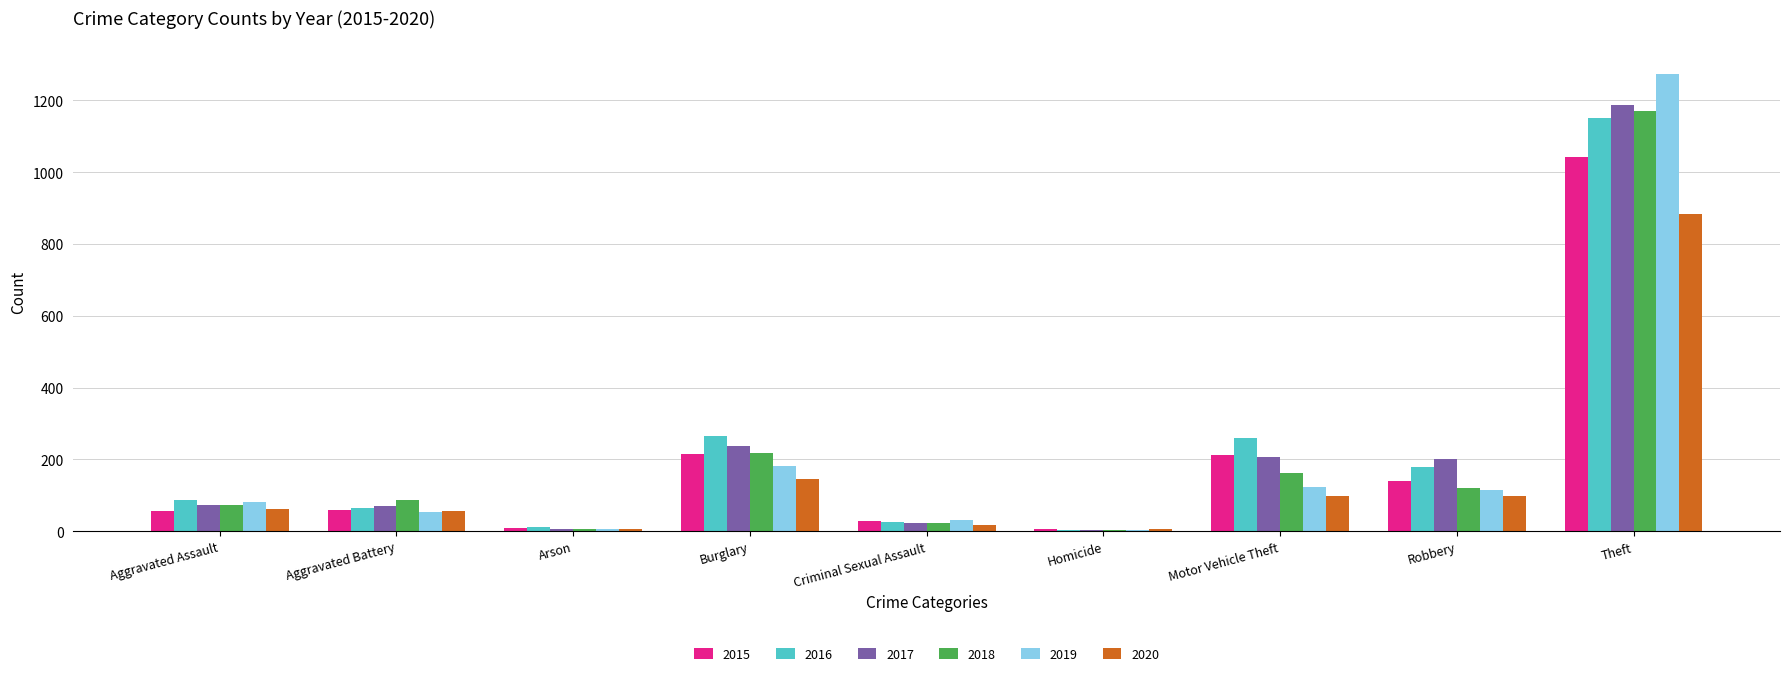

Which series has the widest spread of values?

2019